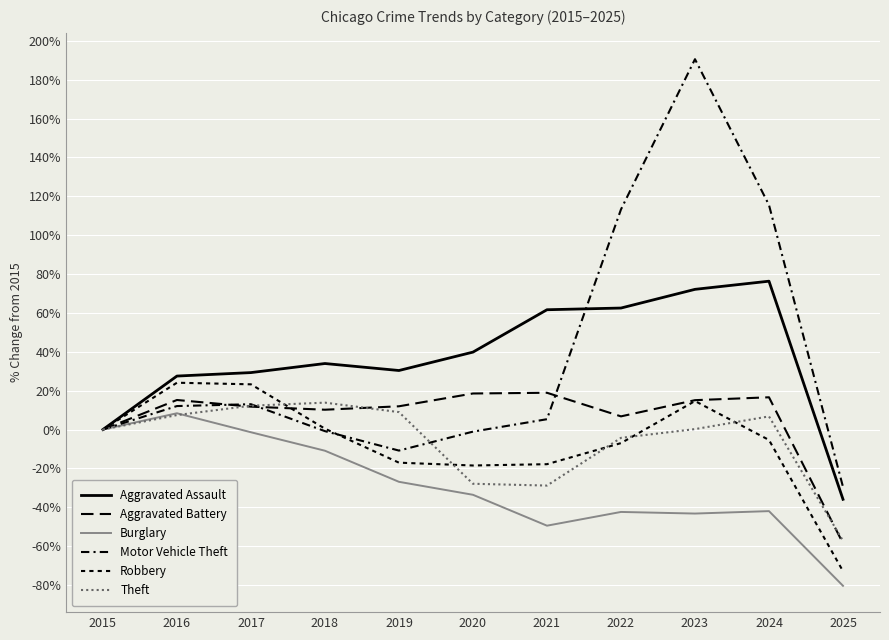

What value does the Burglary series have at 2016?

8.4